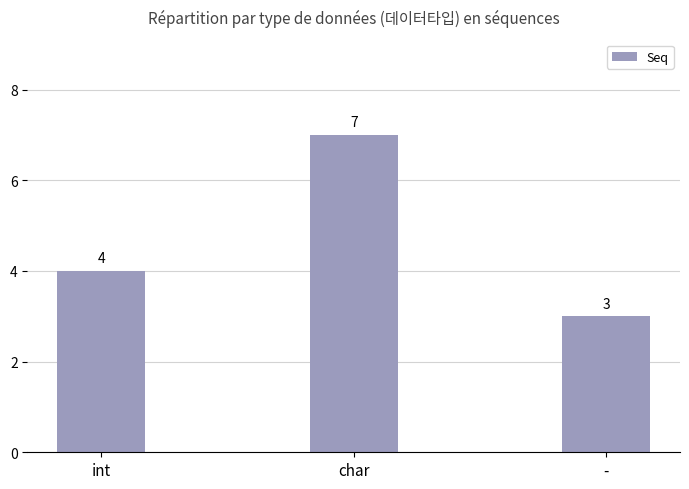

Which category has the lowest value across all series?

-